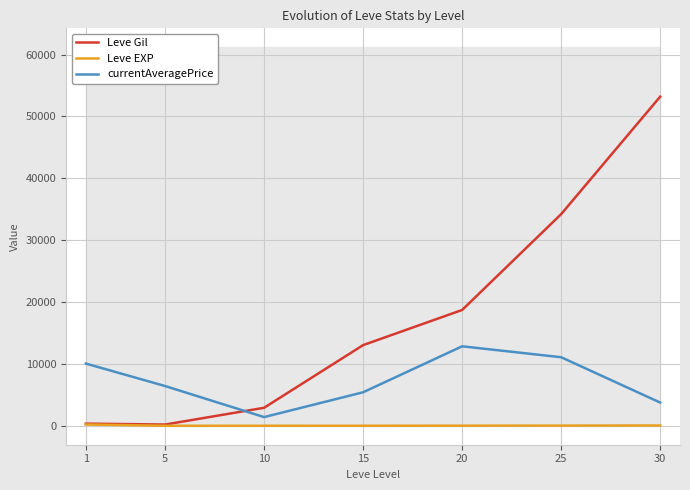

True or false: Leve EXP and currentAveragePrice intersect in this chart.

False